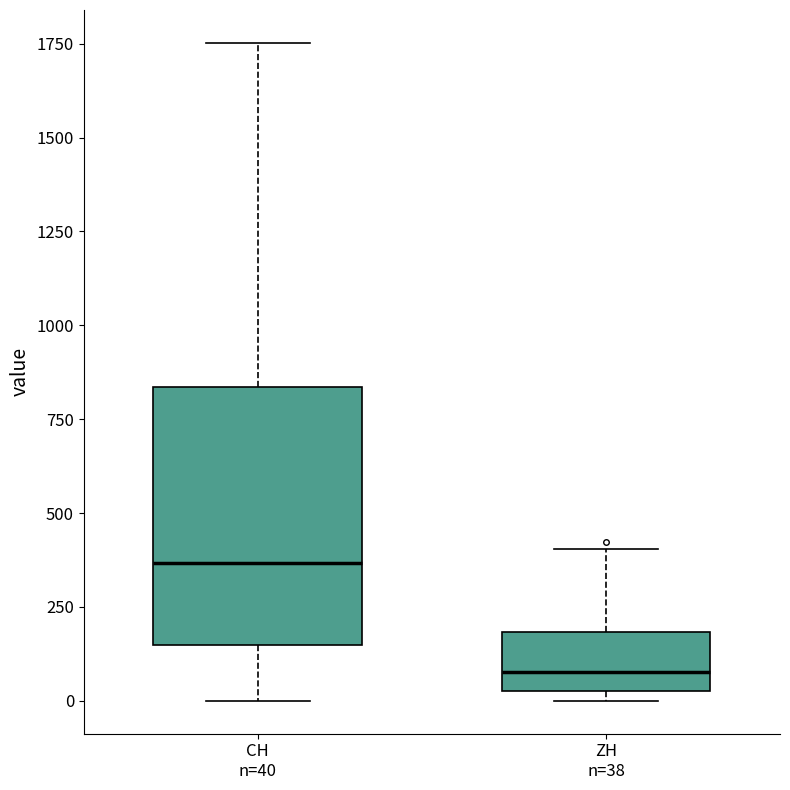

Which box's median line is the highest?

CH n=40